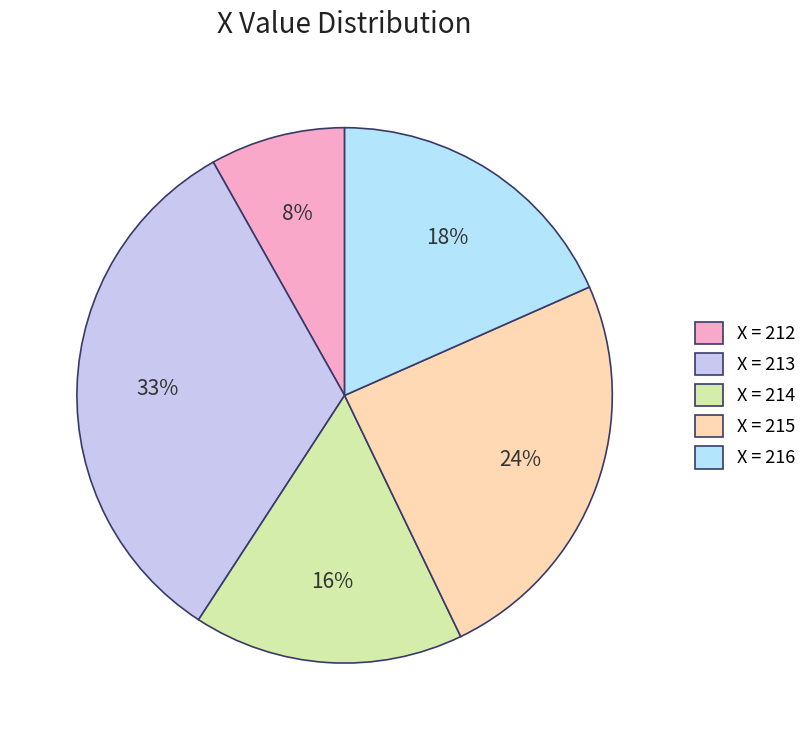

Which slice is the smallest?

X = 212